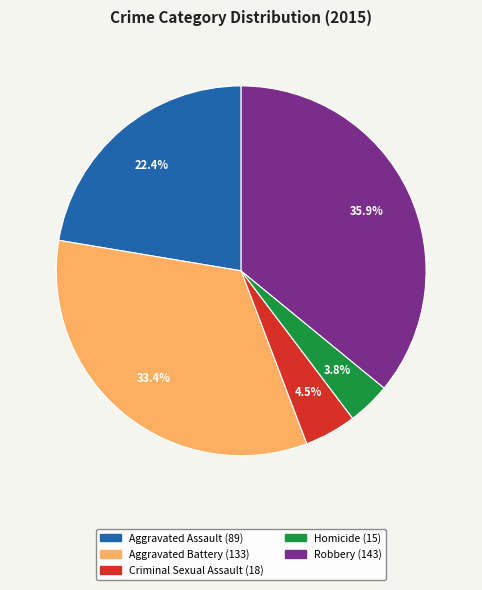

Approximately how many times larger is the value at Homicide compared to Aggravated Battery?

0.1